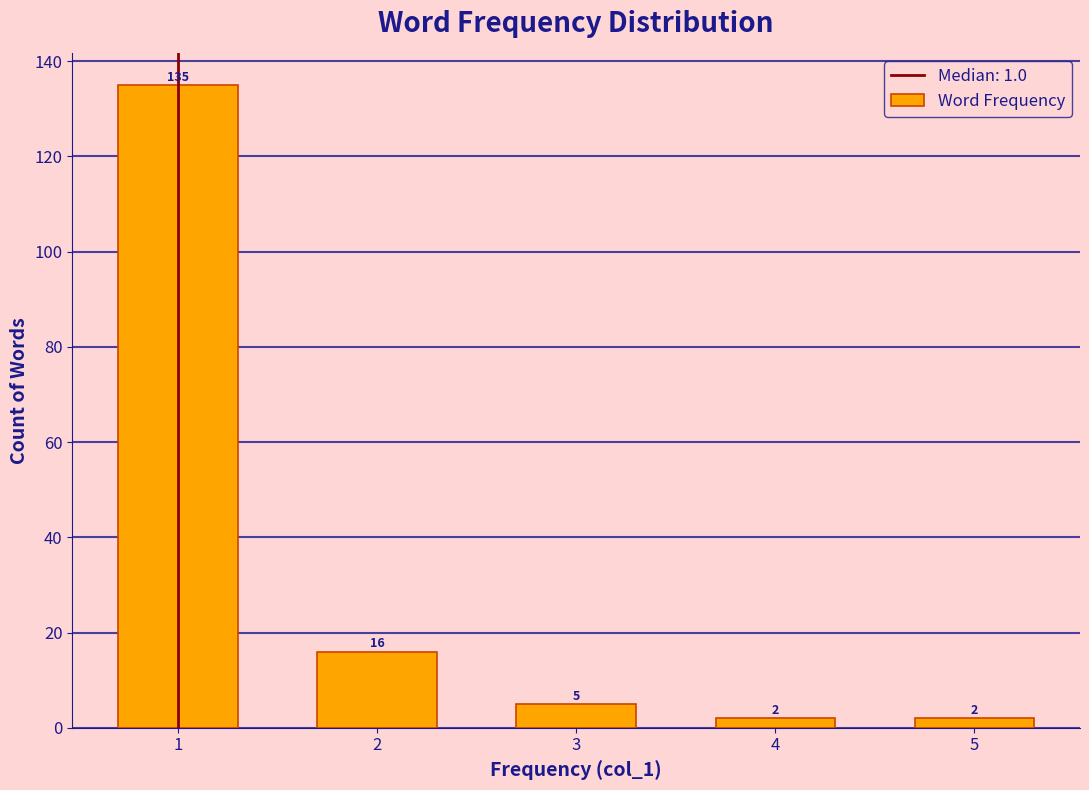

Reading left to right, what are all the values shown in this chart?

1=135	2=16	3=5	4=2	5=2